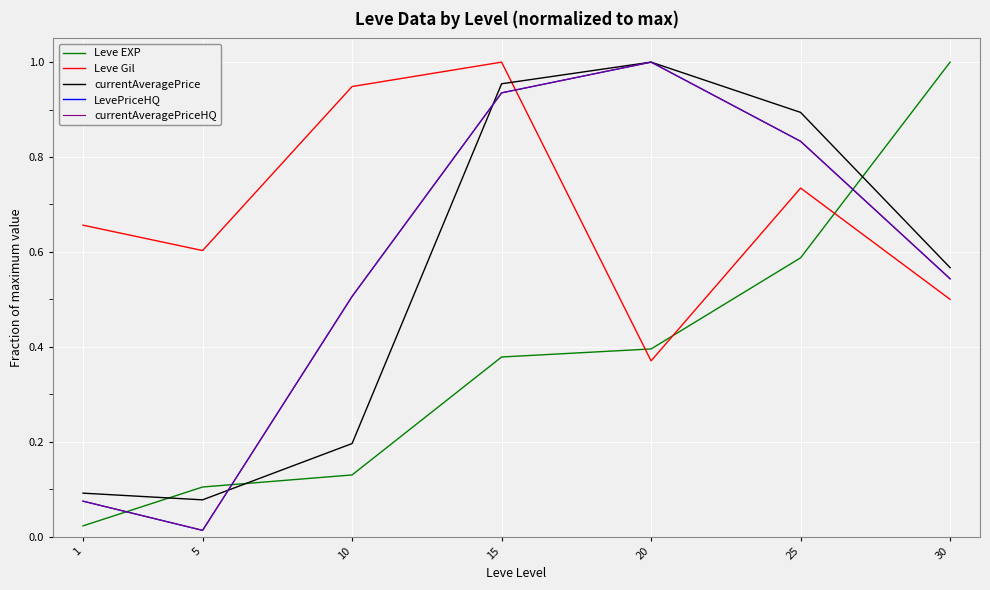

How many lines are shown in the chart?

5